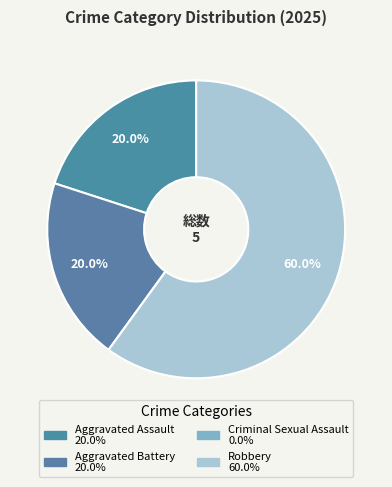

Rank the categories by value from highest to lowest.

Robbery, Aggravated Assault, Aggravated Battery, Criminal Sexual Assault